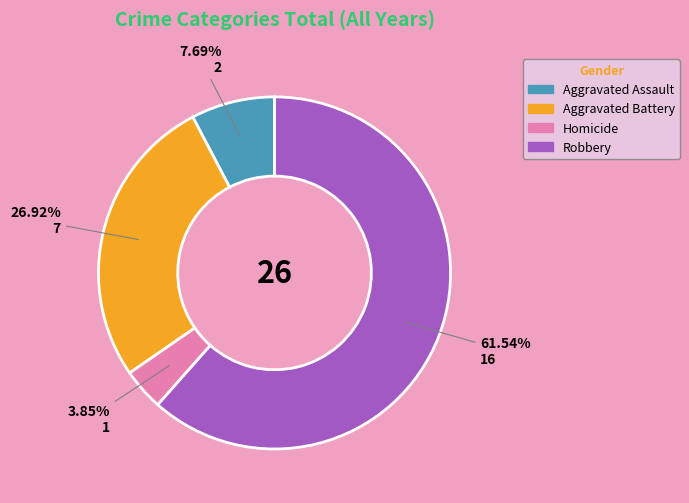

What is the largest slice in the pie chart?

Robbery